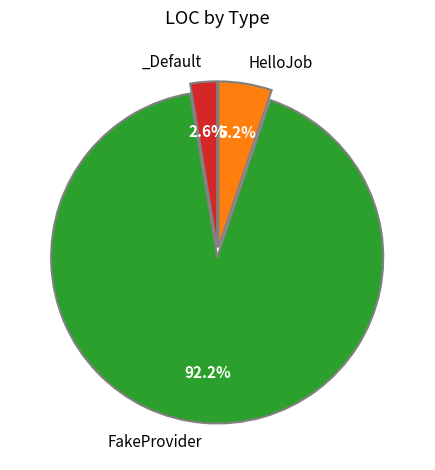

Does any single category account for the majority?

Yes